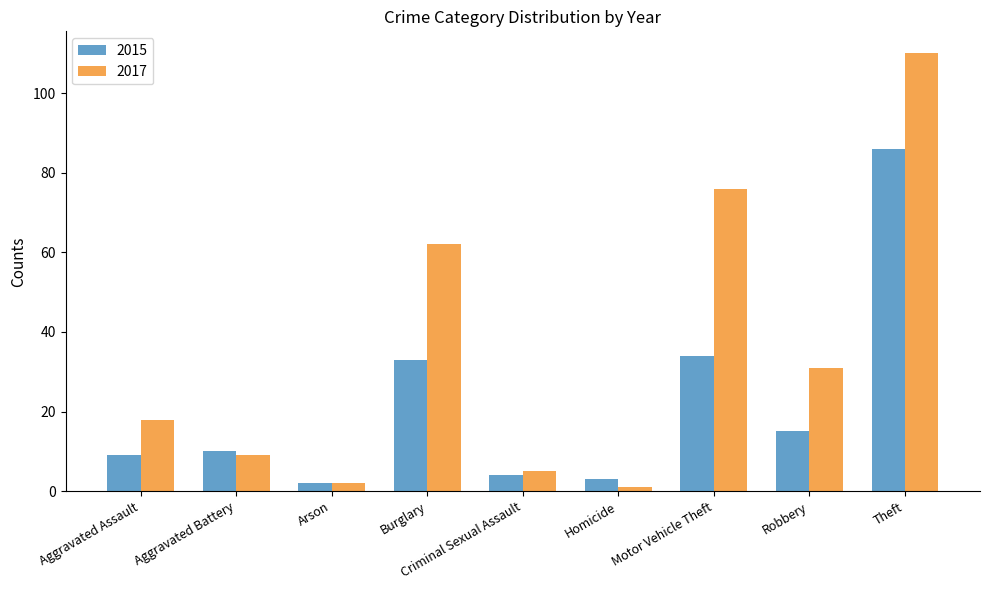

The 2017 series shows 65 at Theft. True or false?

False